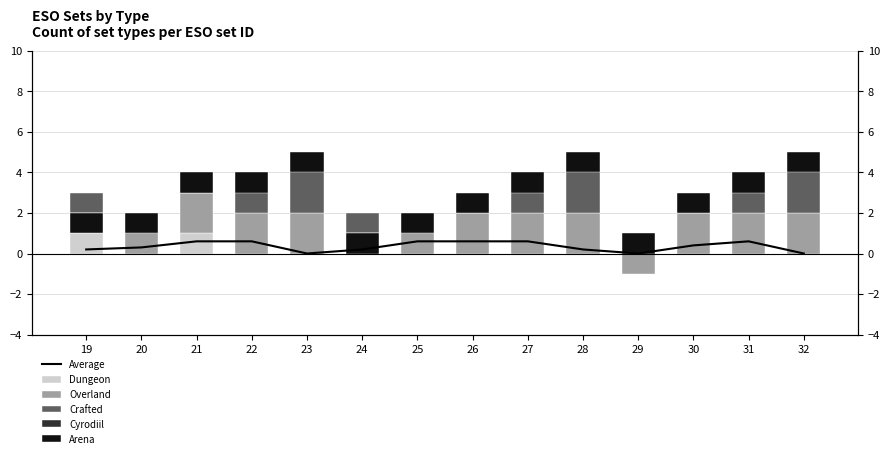

Which category has the highest value in the Crafted series?

23